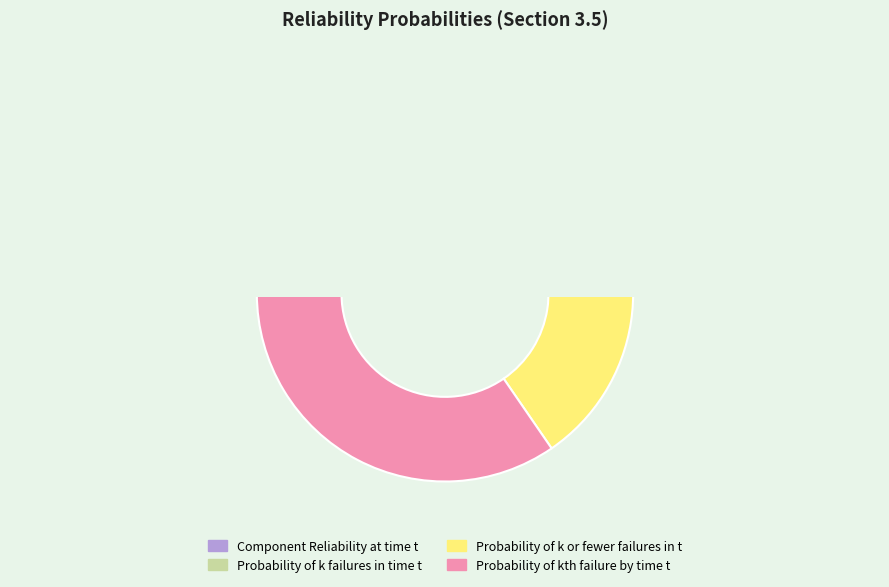

To the nearest percent, what portion does Probability of kth failure by time t represent?

35%